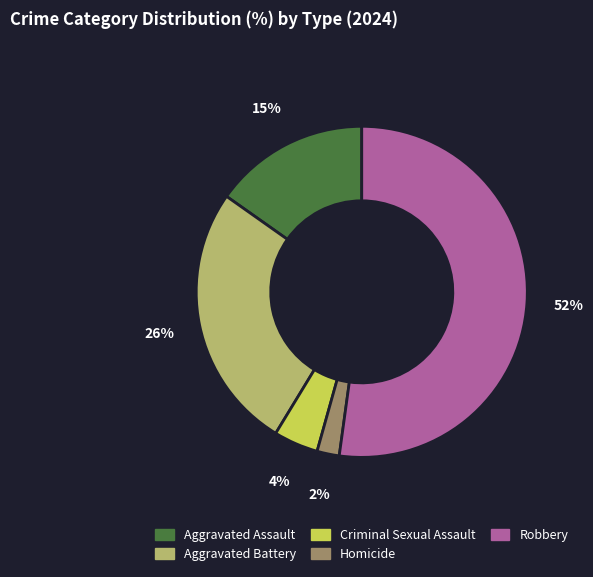

To the nearest percent, what portion does Aggravated Assault represent?

15%